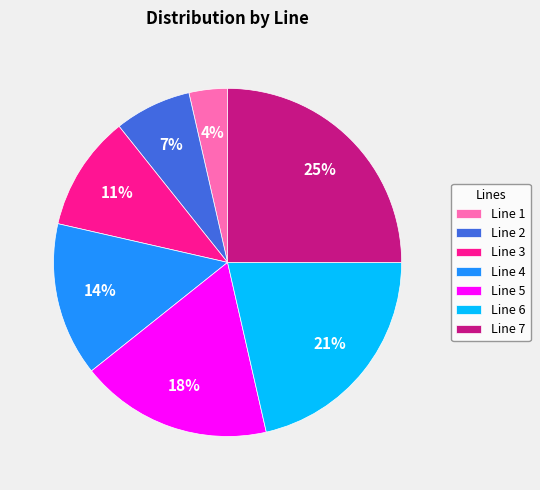

Do Line 6 and Line 4 together represent more than half of the pie?

No